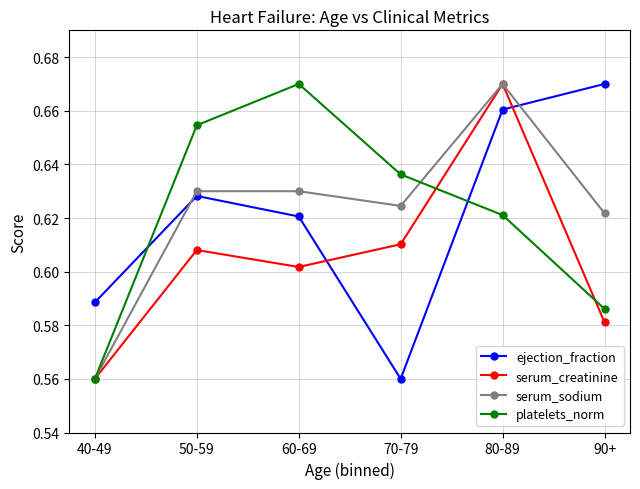

What is the label of the 4th point from the left?

70-79